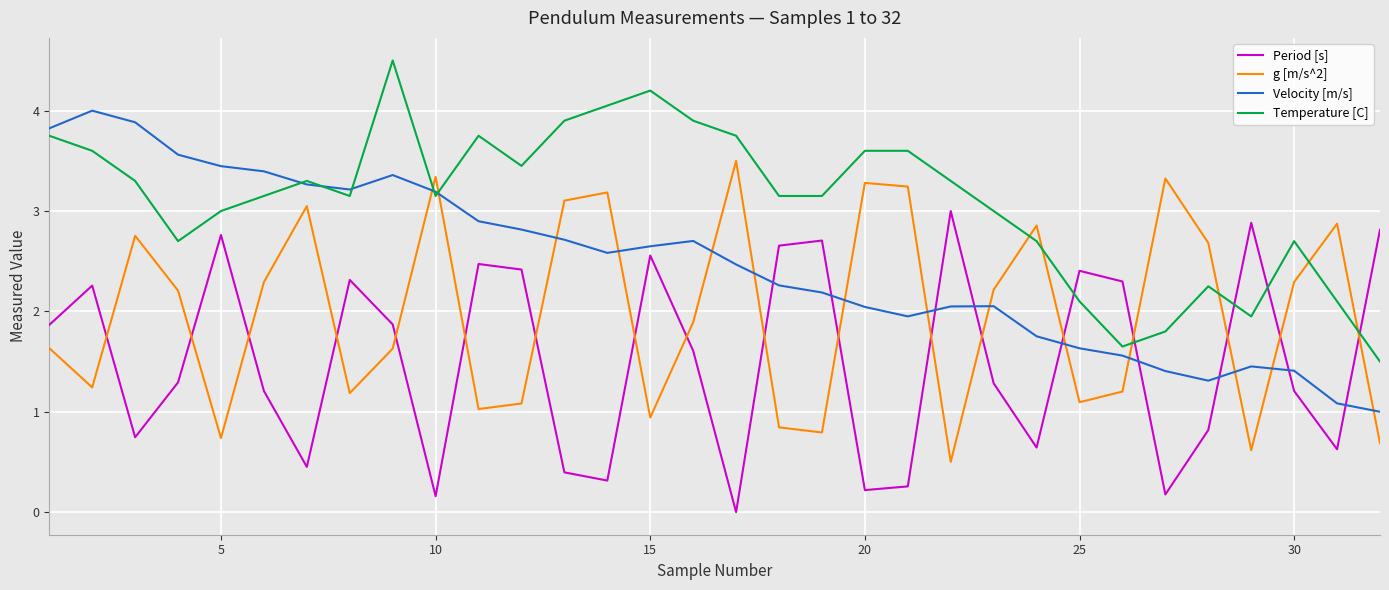

What is the lowest value of the Velocity [m/s] series?

1.0